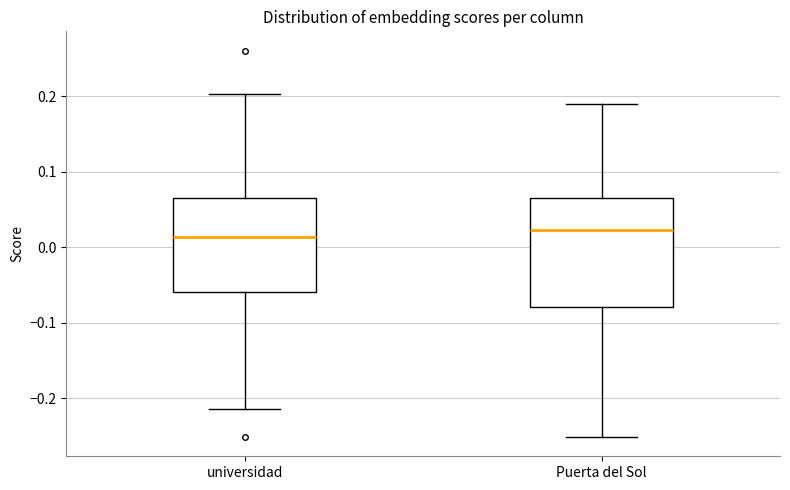

Reading left to right, read every box against the y-axis: the position of its median line, the range the box covers, and the ends of its whiskers. The values are not printed on the chart, so give them approximately, as read against the axis.

universidad: median 0.01, box -0.06 to 0.07, whiskers -0.21 to 0.20
Puerta del Sol: median 0.02, box -0.08 to 0.07, whiskers -0.25 to 0.19